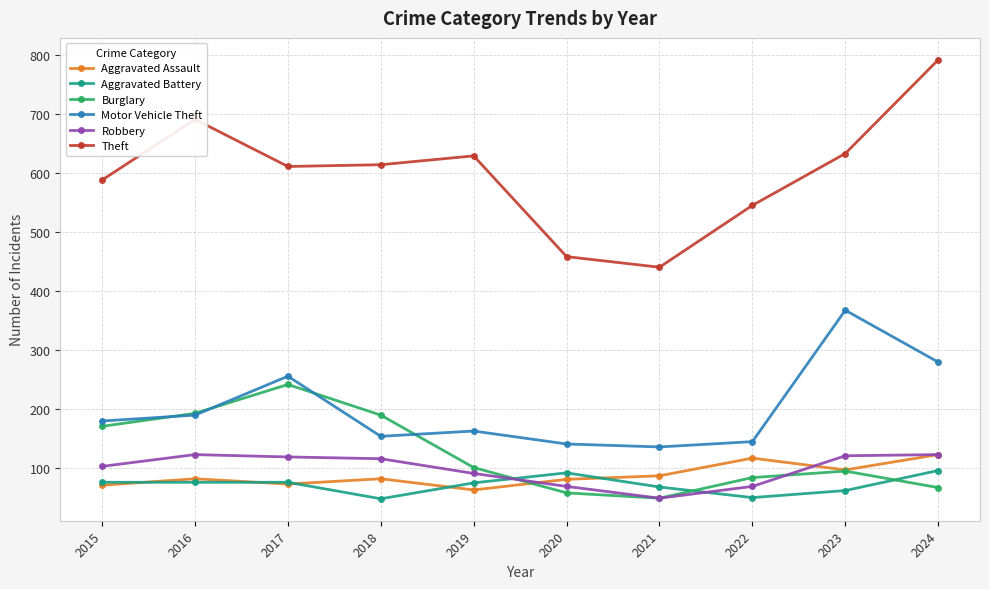

True or false: Theft and Robbery intersect in this chart.

False